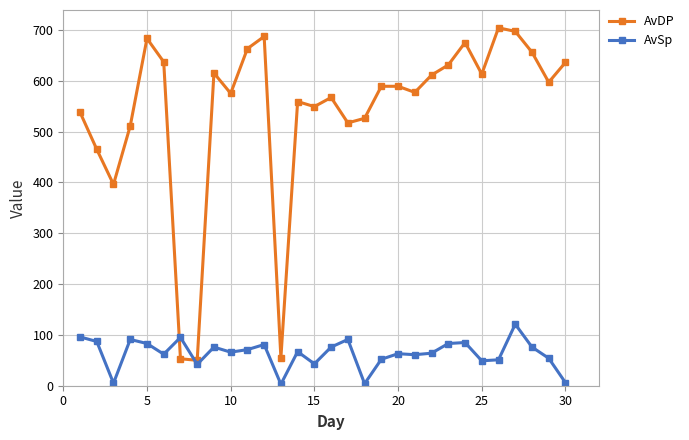

Rank the series by their maximum value, from highest to lowest.

AvDP, AvSp